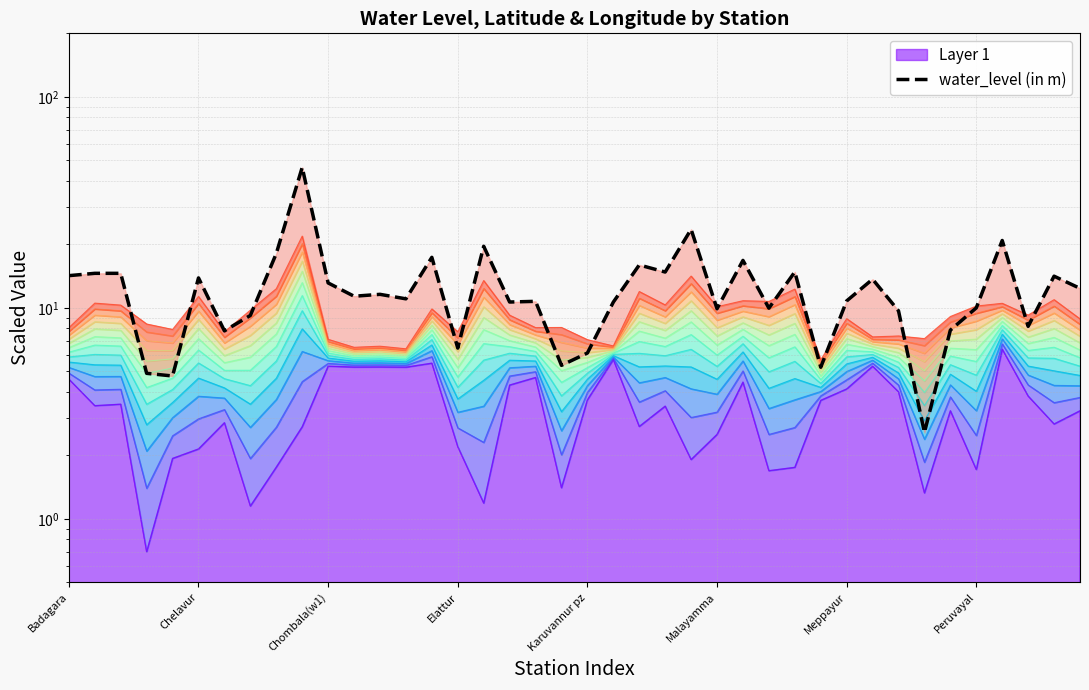

How many interior local valleys (lower than both neighbors) does the data have?

13